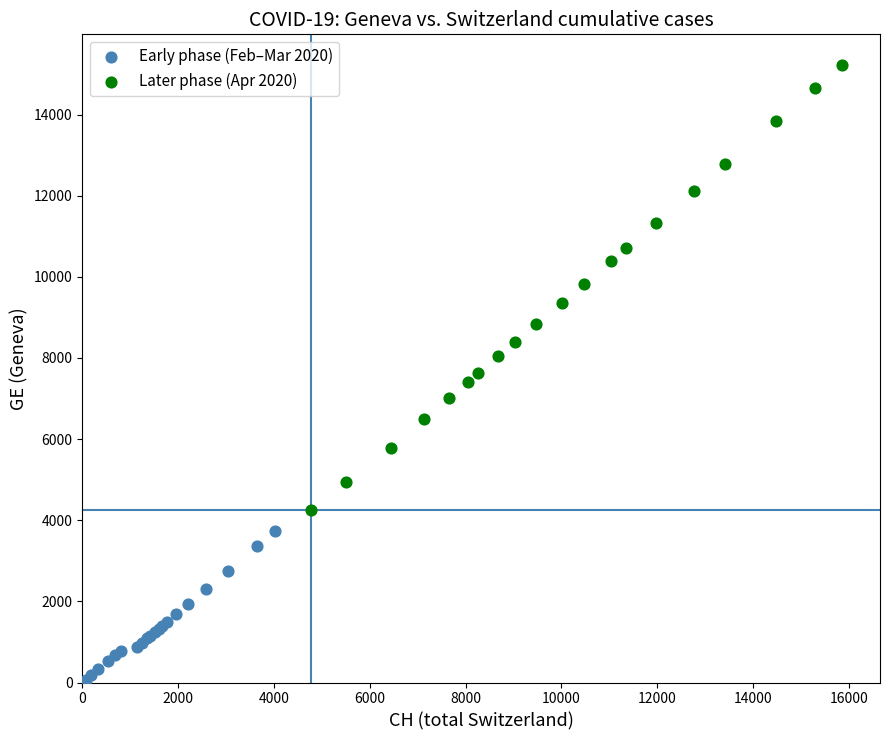

Which series contains the lowest Y value?

Early phase (Feb–Mar 2020)